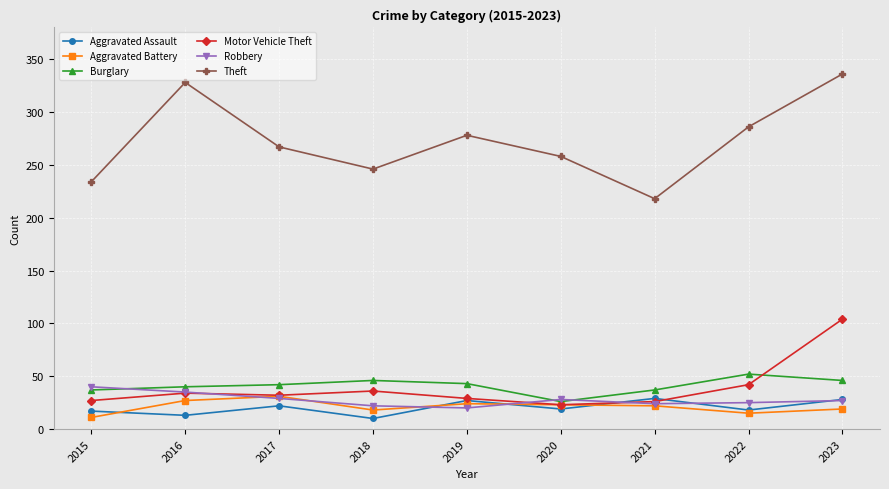

At which label does Theft reach its peak?

2023